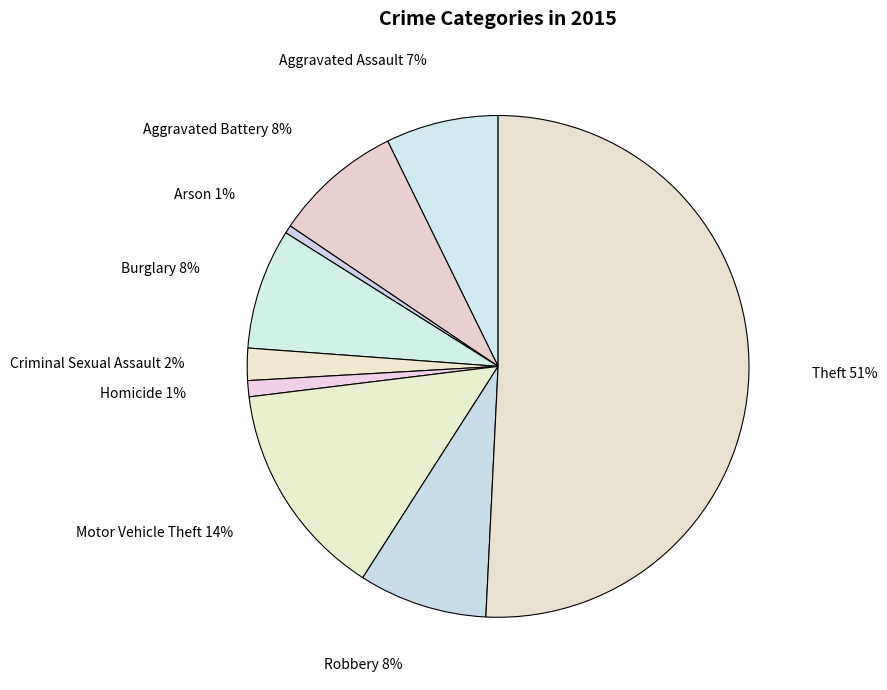

True or false: Theft accounts for 51% of the total.

True